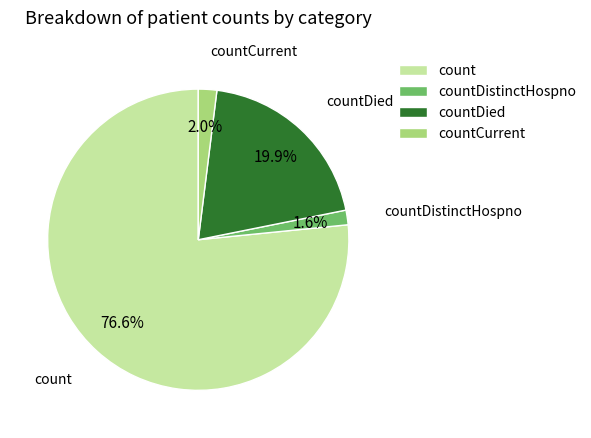

Is it true that countCurrent is 2% of the pie?

True